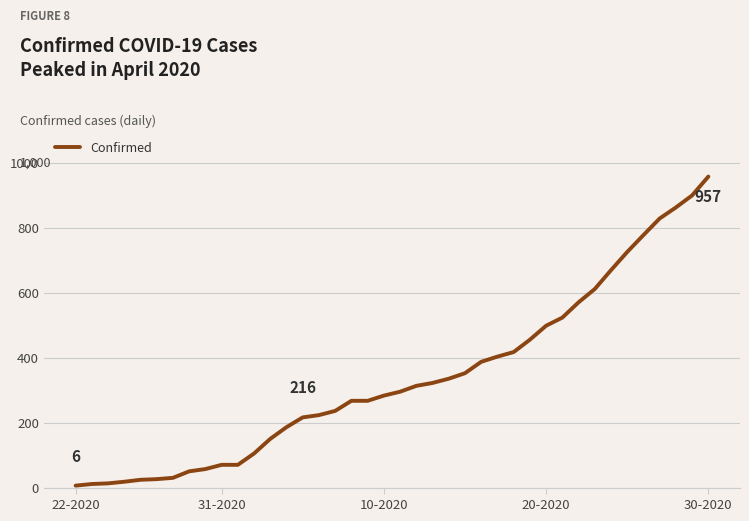

What is the difference between the maximum and minimum values?

951